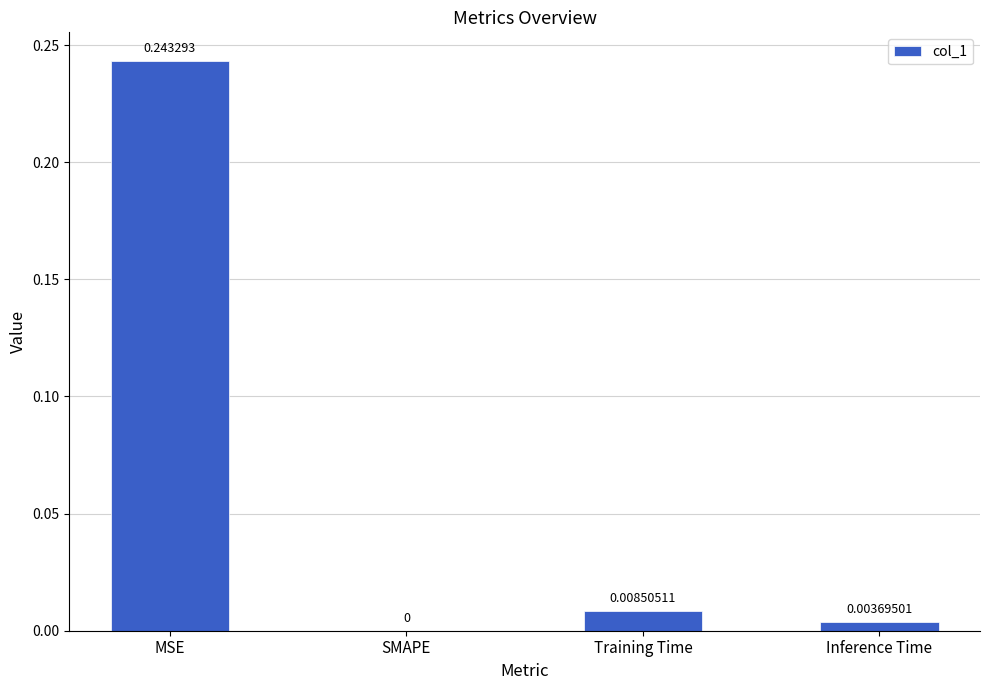

Are the bars horizontal?

No